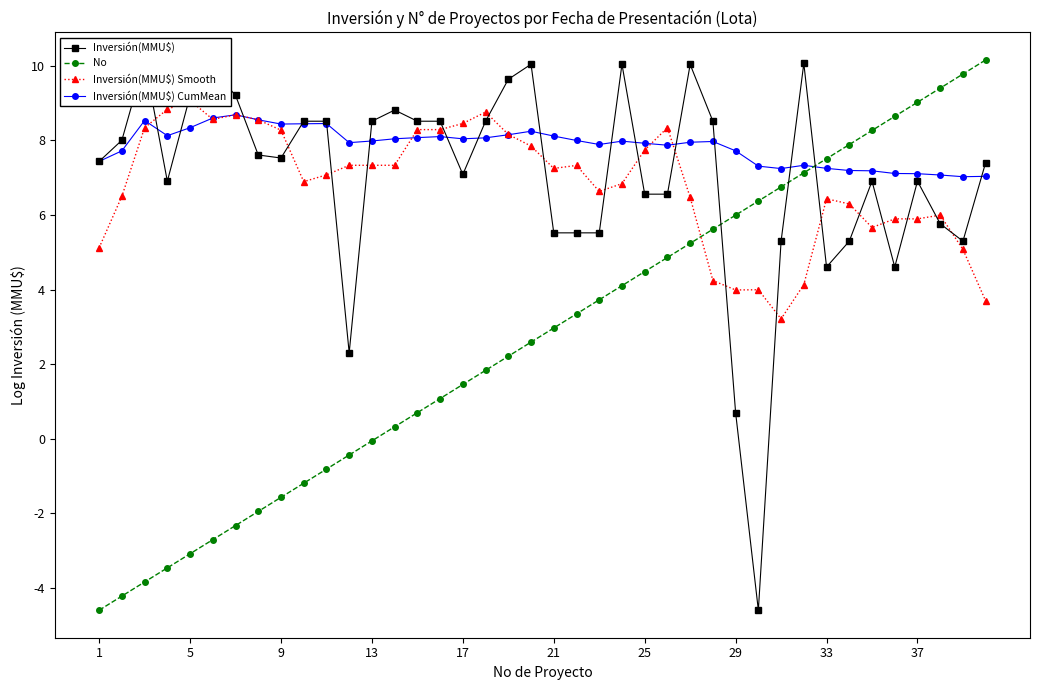

True or false: No has a value of -1.6 at 9.

True